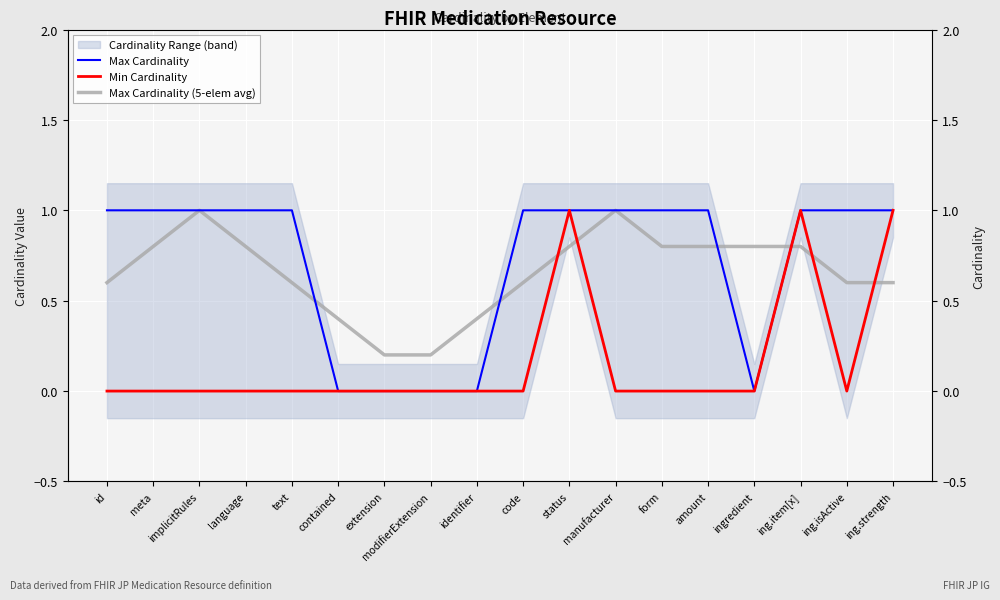

Is it true that Max Cardinality equals -0.7 at contained?

False